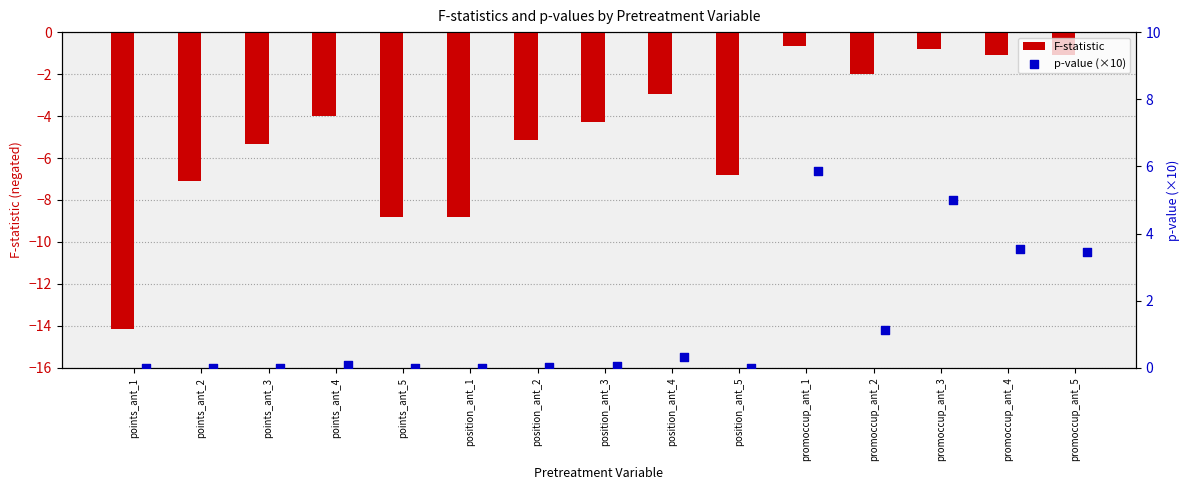

What is the difference between the second highest and second lowest values in the F-statistic series?

8.0